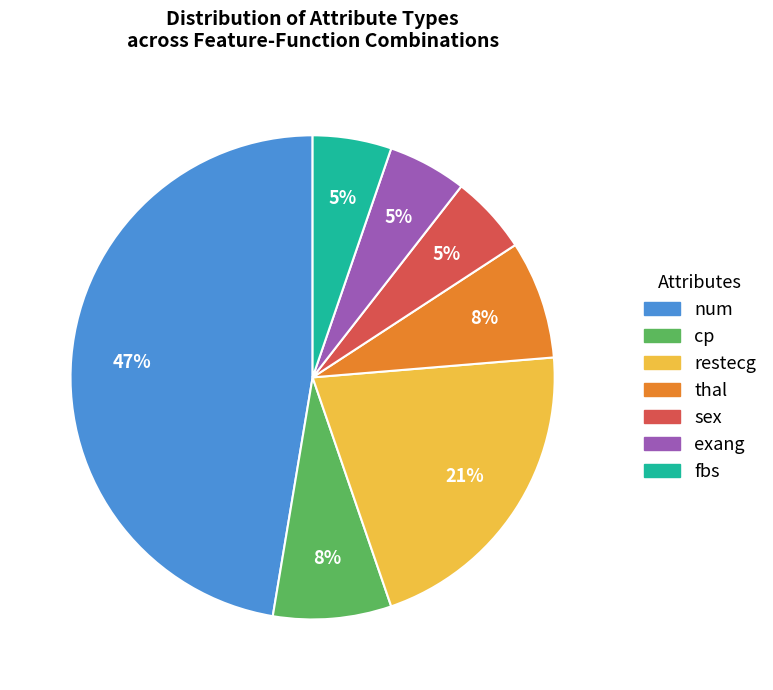

To the nearest percent, what is the average slice percentage?

14%